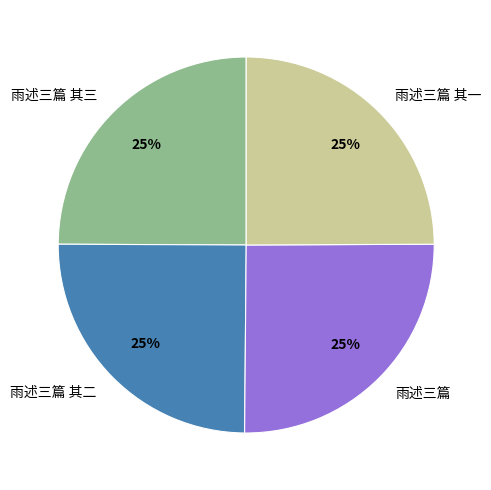

To the nearest percent, what percentage of the pie is 雨述三篇 其一?

25%